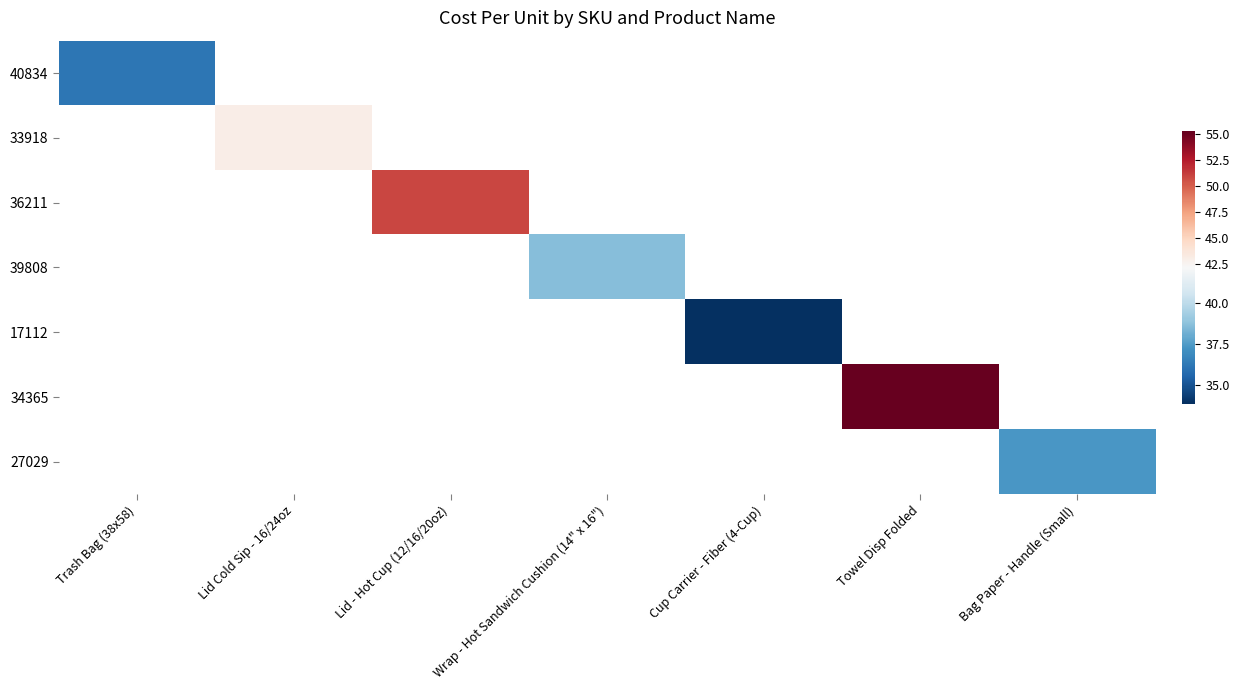

What is the spread (max minus min) of values at Towel Disp Folded?

55.2